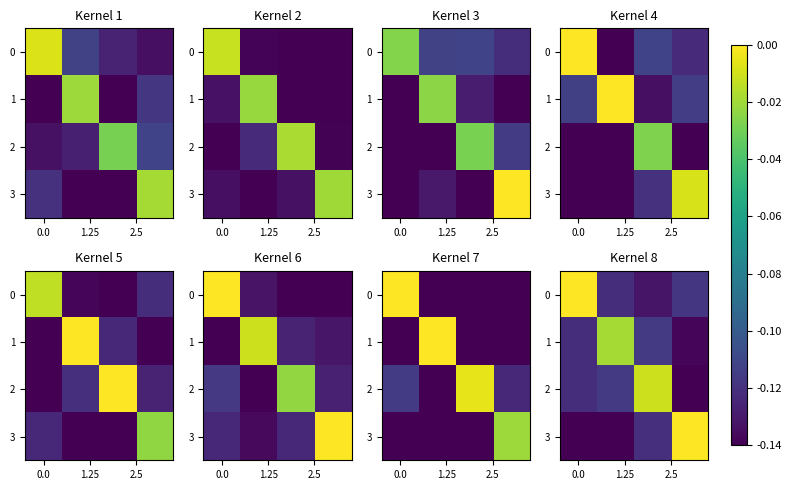

True or false: 0 has a value of 0.1 at 0.0.

False